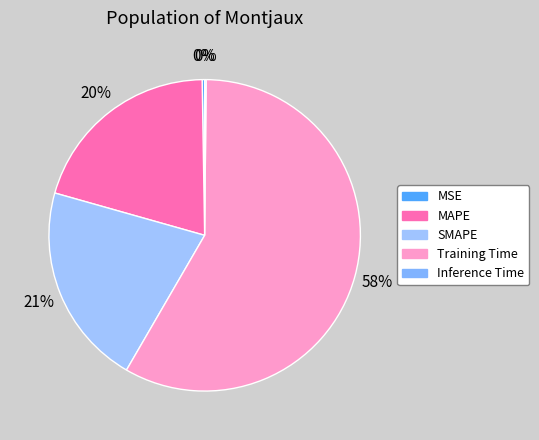

What is the smallest slice in the pie chart?

Inference Time